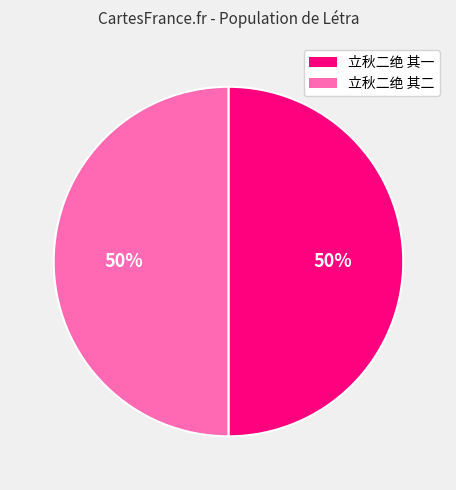

Is the sum of 立秋二绝 其二 and 立秋二绝 其一 greater than half?

Yes